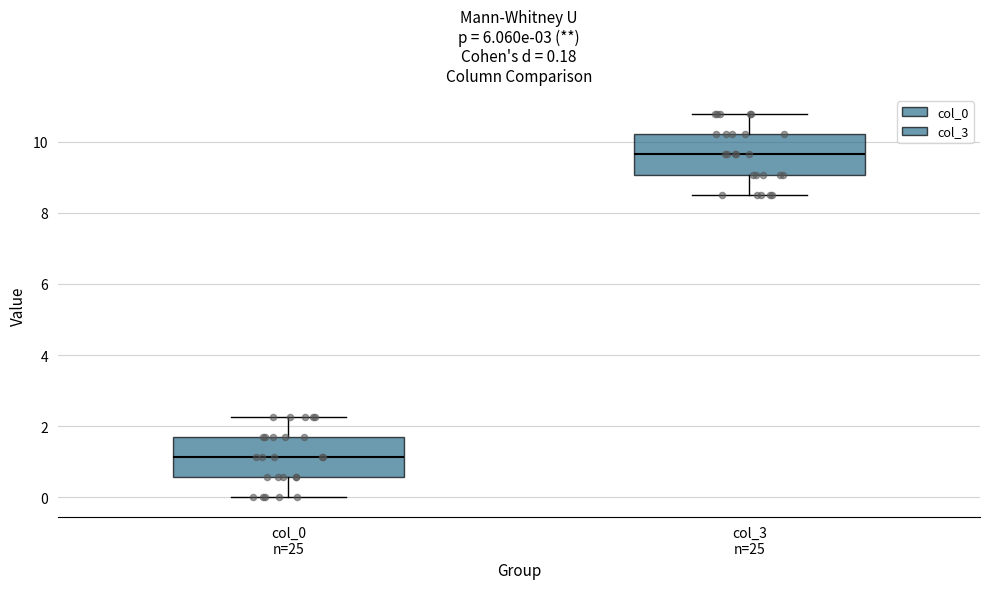

Which box's median line is the lowest?

col_0 n=25